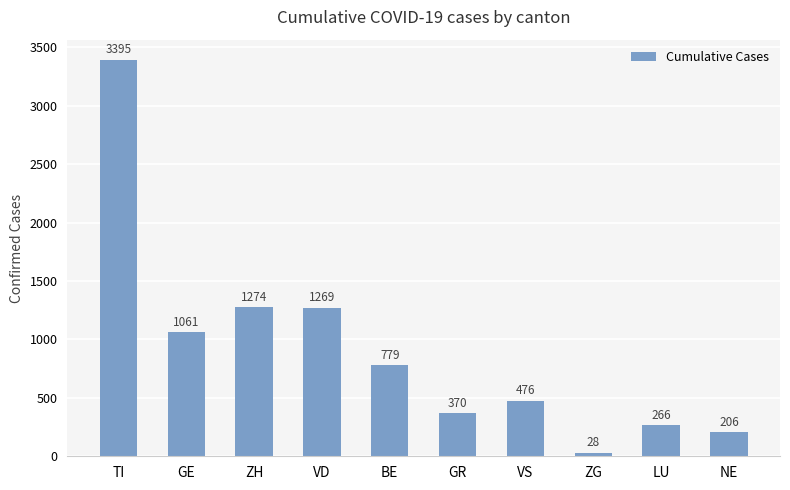

How many distinct data groups are displayed?

1